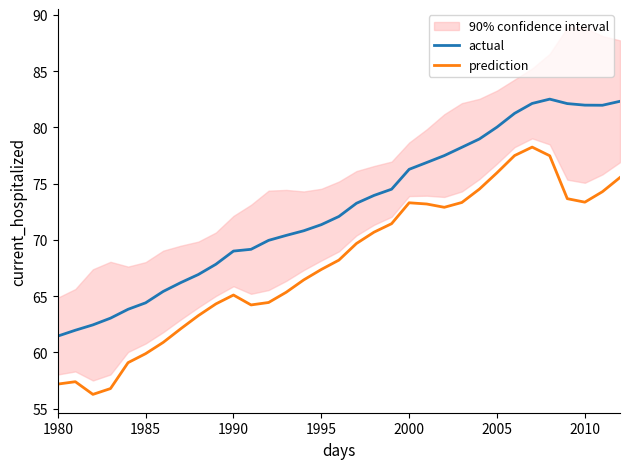

The prediction series shows 16.4 at 1985. True or false?

False